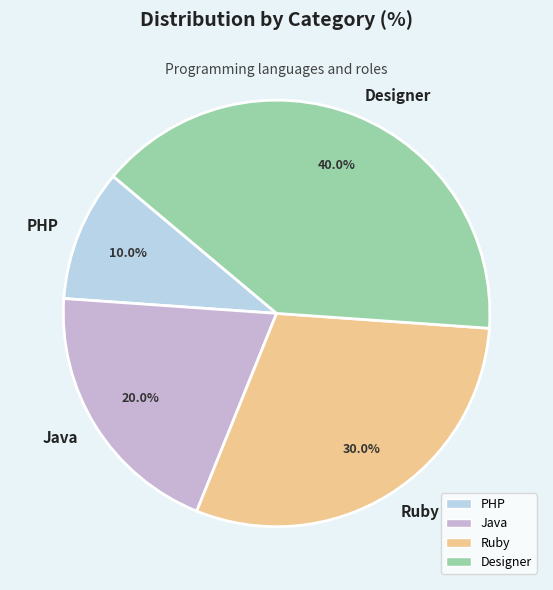

Approximately how many times larger is the value at Java compared to PHP?

2.0